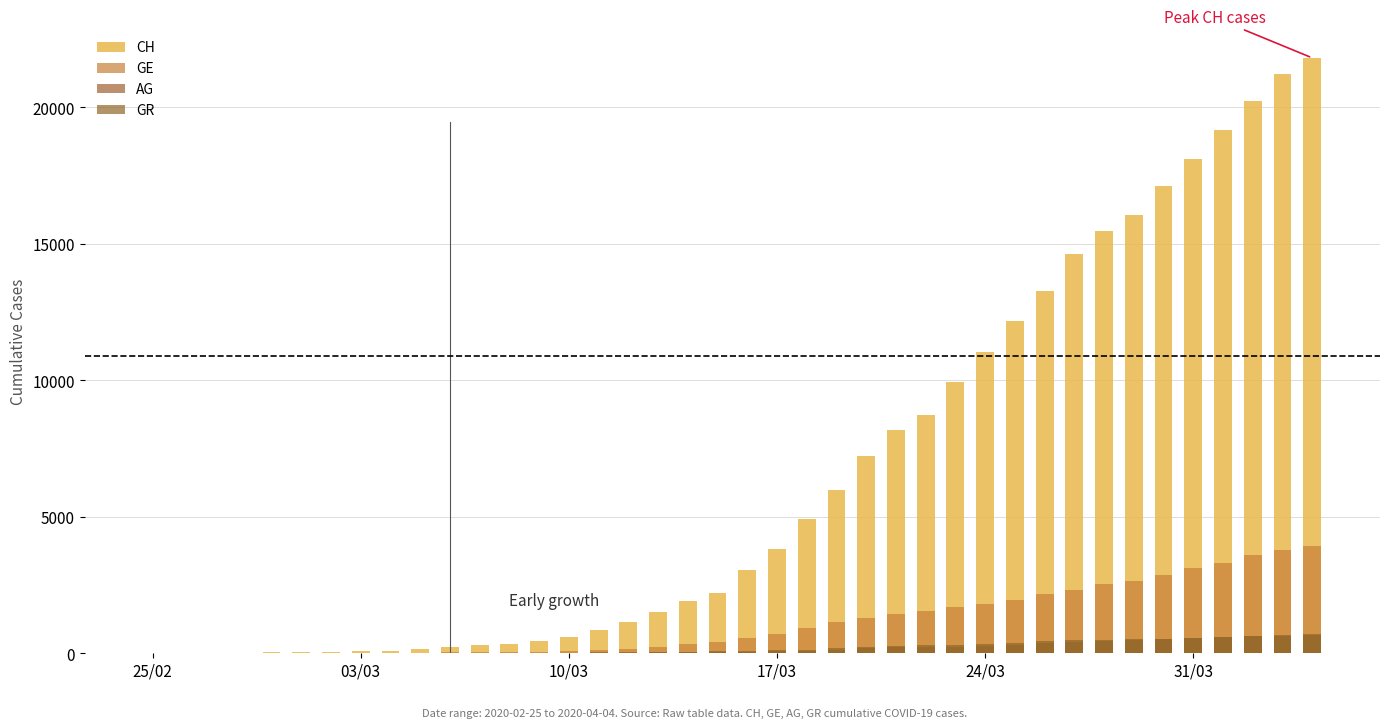

The value of GR at 39 is 922. True or false?

False